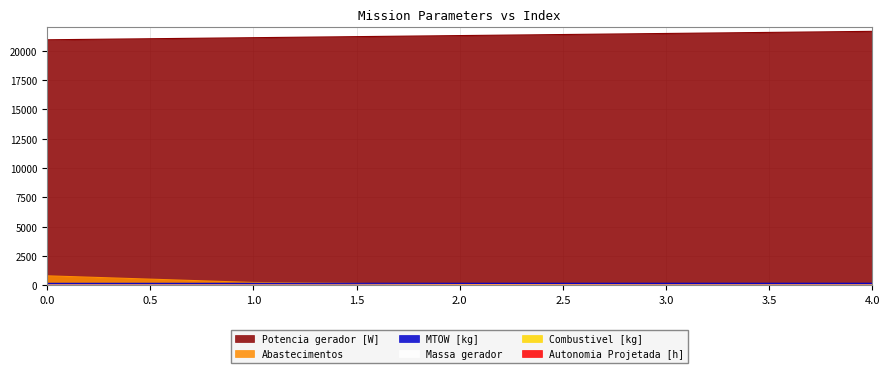

True or false: Potencia gerador [W] and MTOW [kg] intersect in this chart.

False